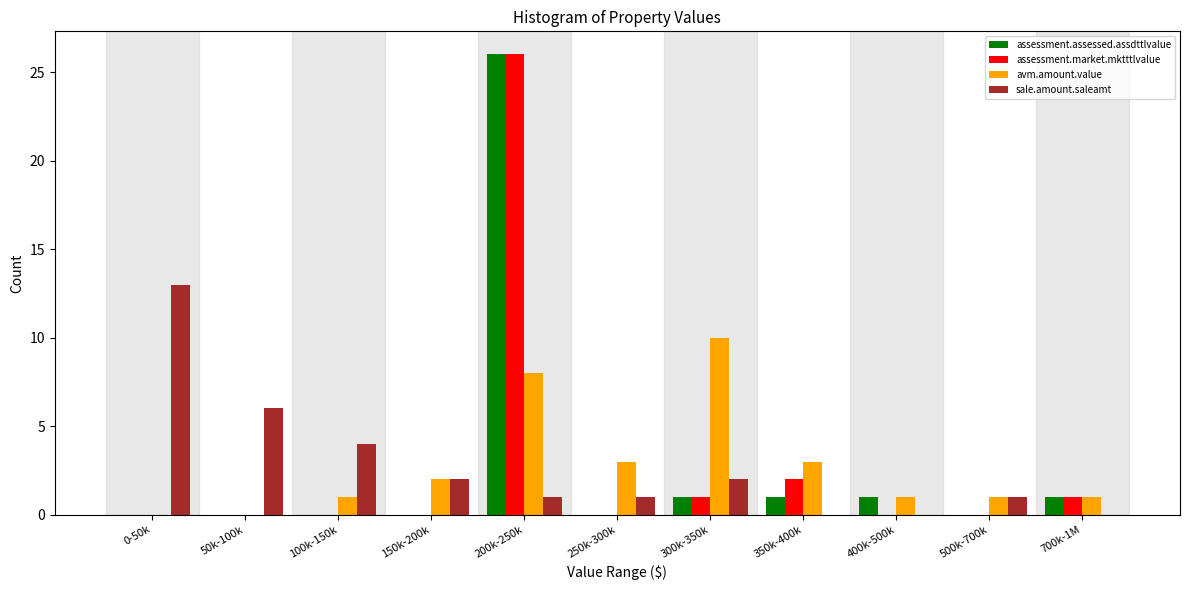

Between 200k-250k and 400k-500k, which series saw the biggest shift?

assessment.market.mktttlvalue